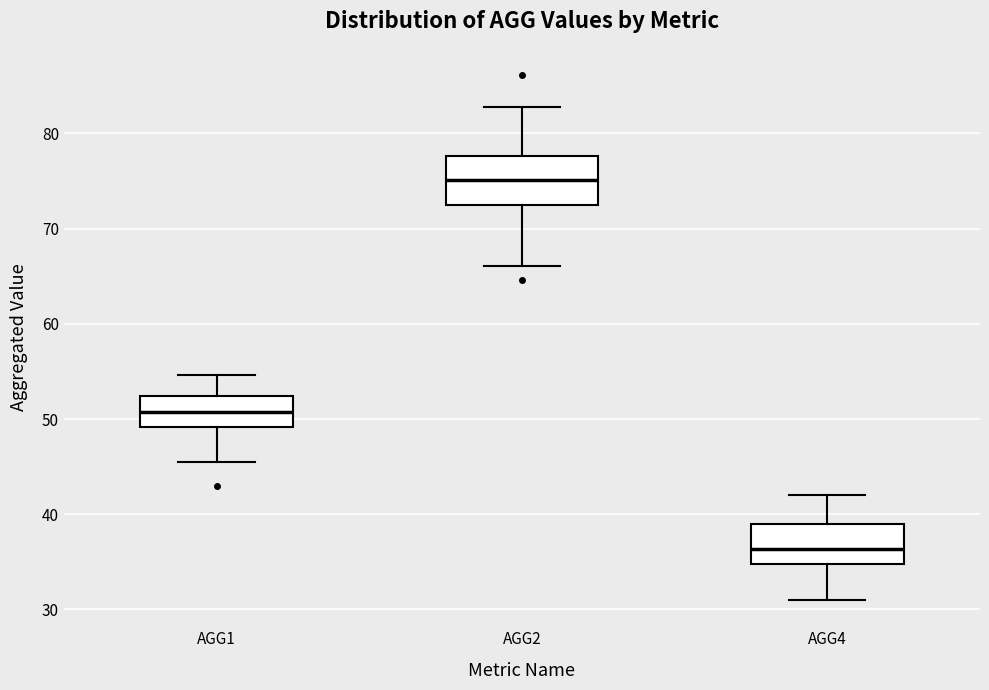

Which box has the lowest median line?

AGG4